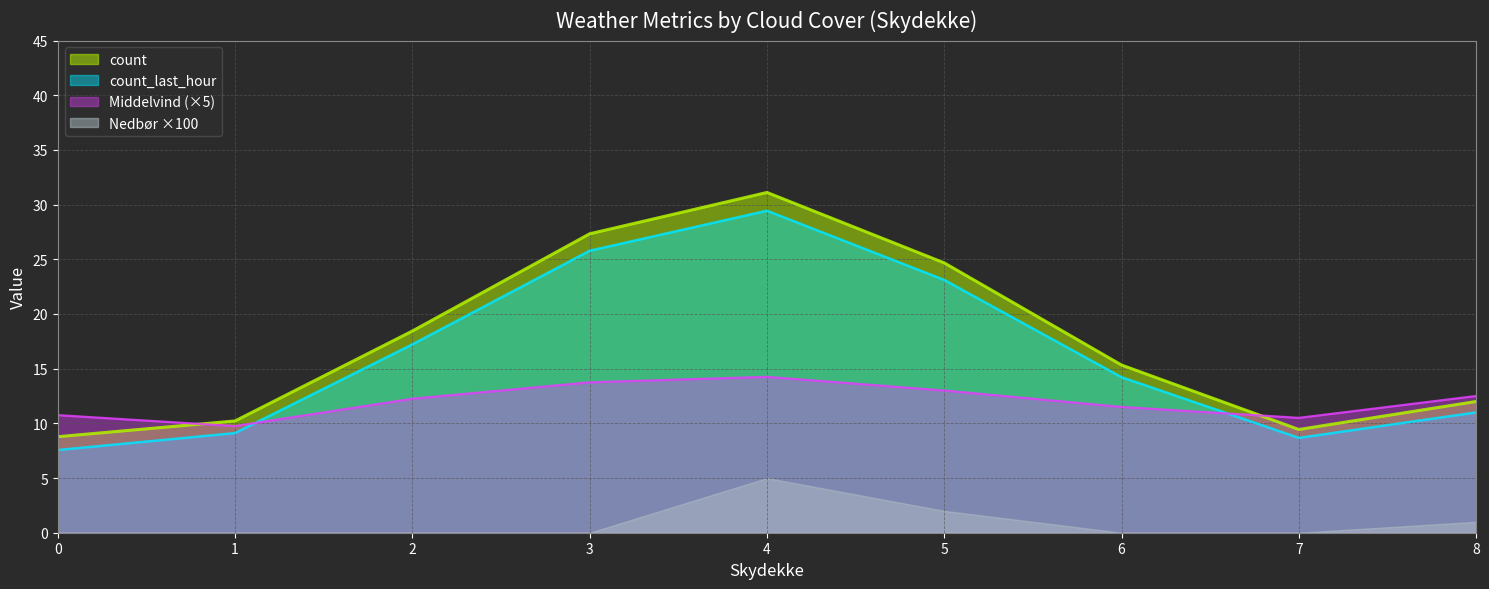

What is the spread (max minus min) of values at 1?

10.2